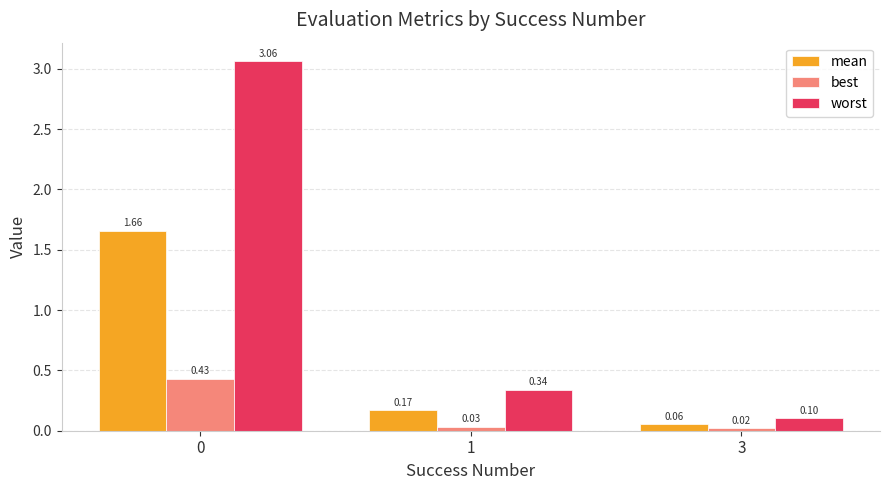

At how many categories does at least one series exceed 0?

3